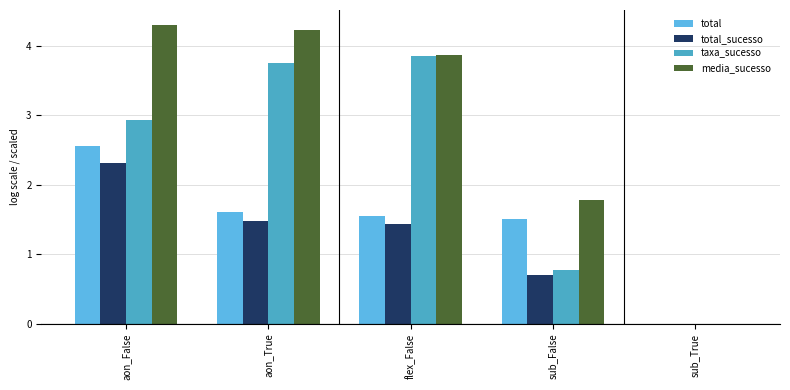

Which has a higher value, flex_False or sub_True?

flex_False